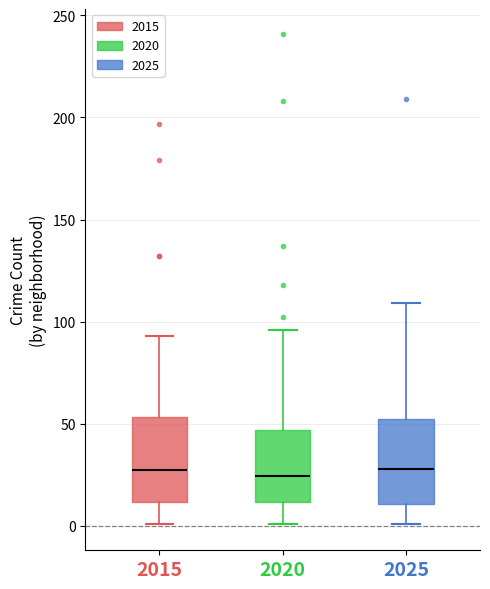

Where does the lower whisker of the box at x = 2025 end on the y-axis? The values are not printed on the chart, so give them approximately, as read against the axis.

0